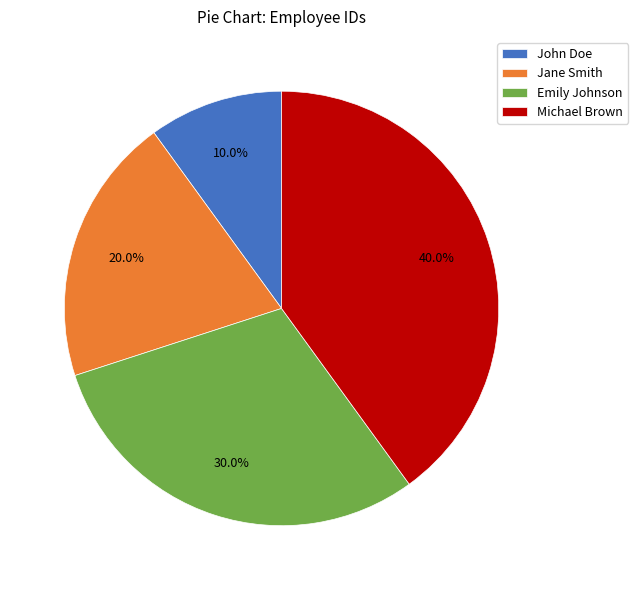

Count the number of slices in the pie.

4